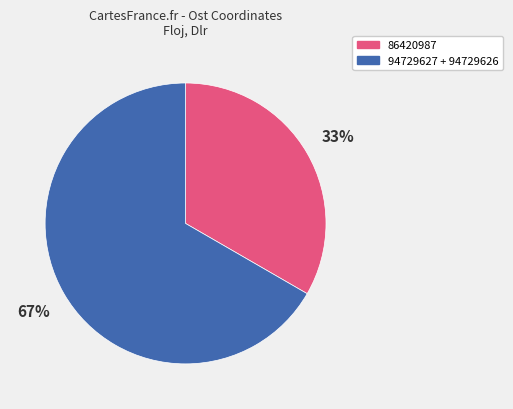

How many slices are in this pie chart?

2